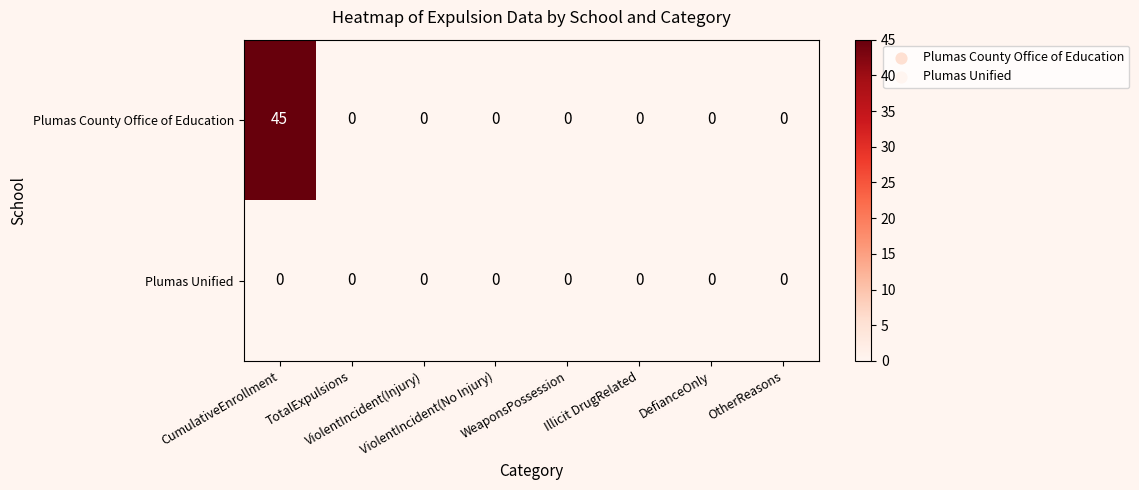

What is the maximum value for Plumas County Office of Education?

45